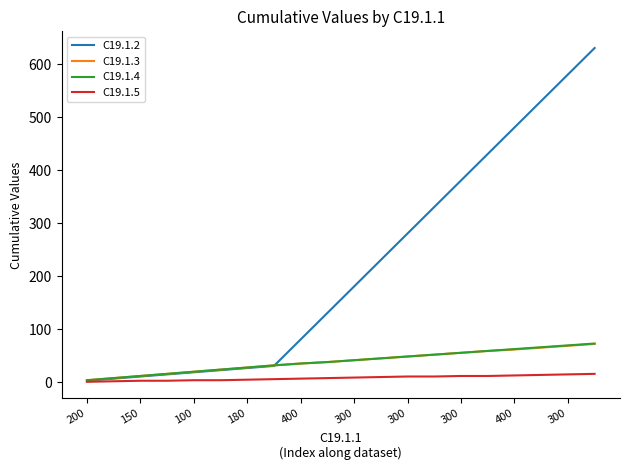

Which series has the largest total across all categories?

C19.1.2